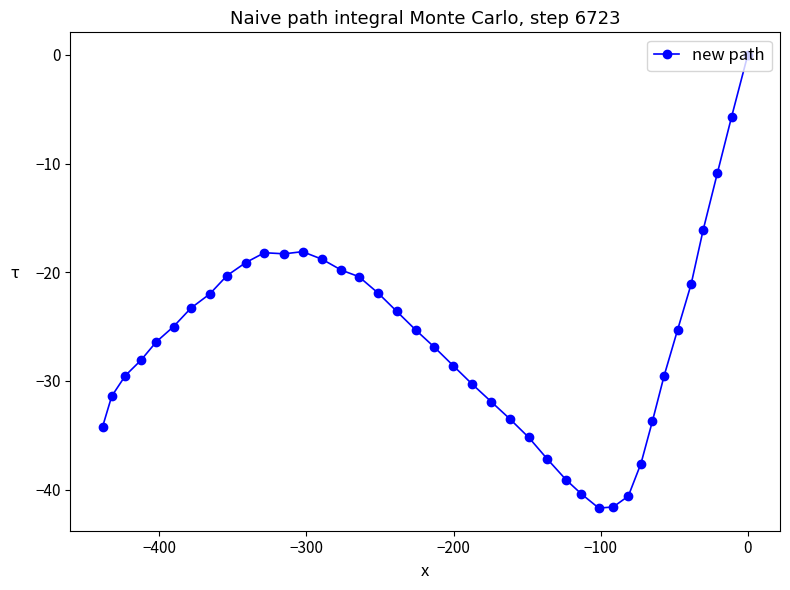

What is the difference between the maximum and second lowest values?

41.6